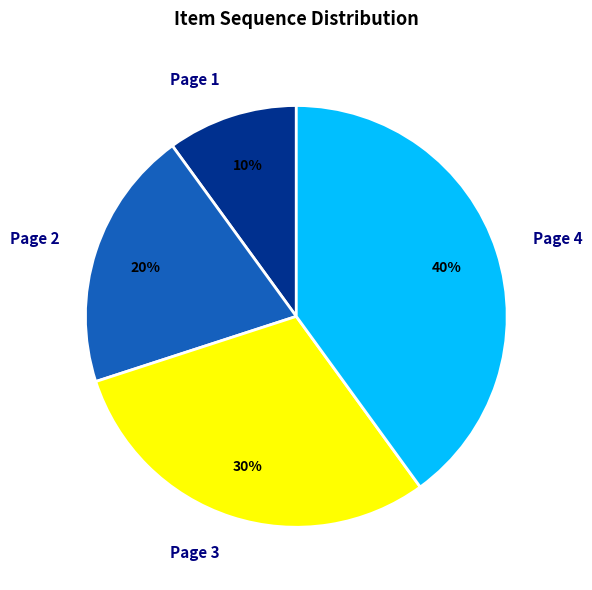

The Page 4 slice represents 50% of the pie. True or false?

False